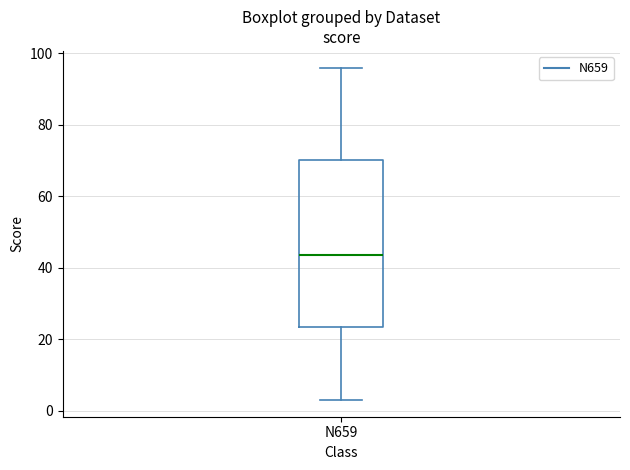

Transcribe this box plot: give where the median line is, the range the box spans, and where the two whiskers end, as read against the y-axis. The values are not printed on the chart, so give them approximately, as read against the axis.

median 44, box 24 to 70, whiskers 4 to 96